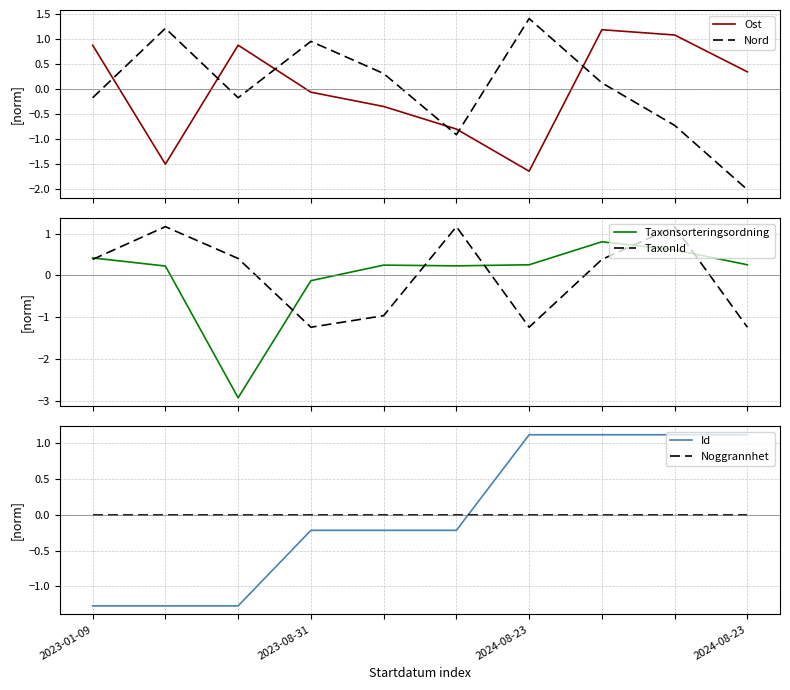

What is the minimum value for Nord?

-2.0